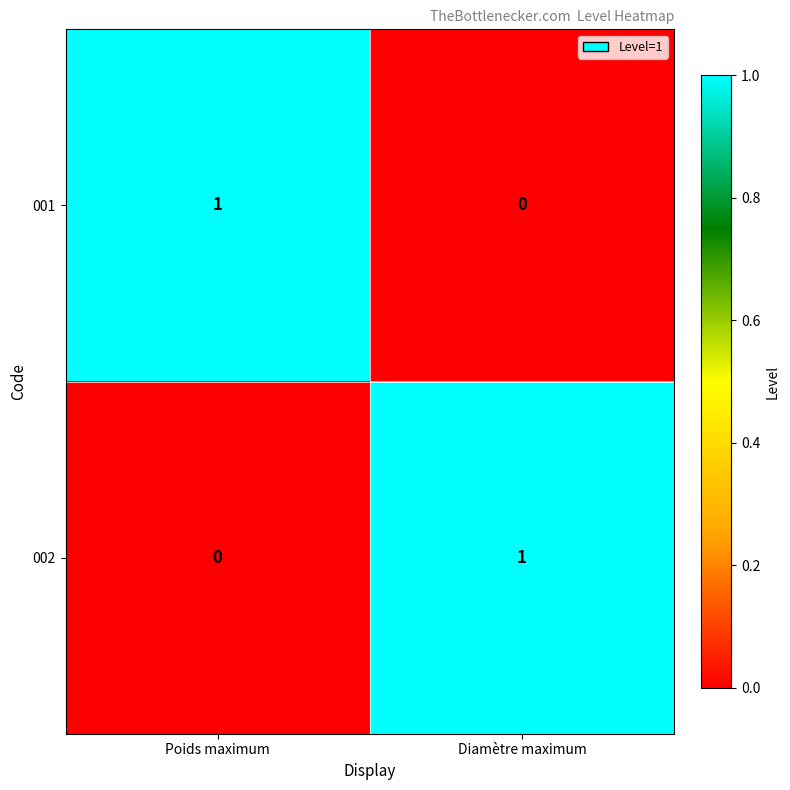

Reading left to right, what are all the values shown in this chart?

001: 1	0
002: 0	1